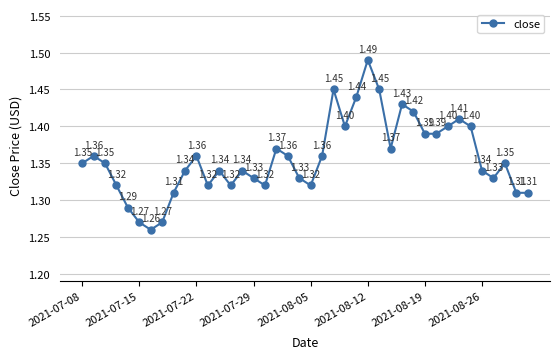

What is the average value?

1.4